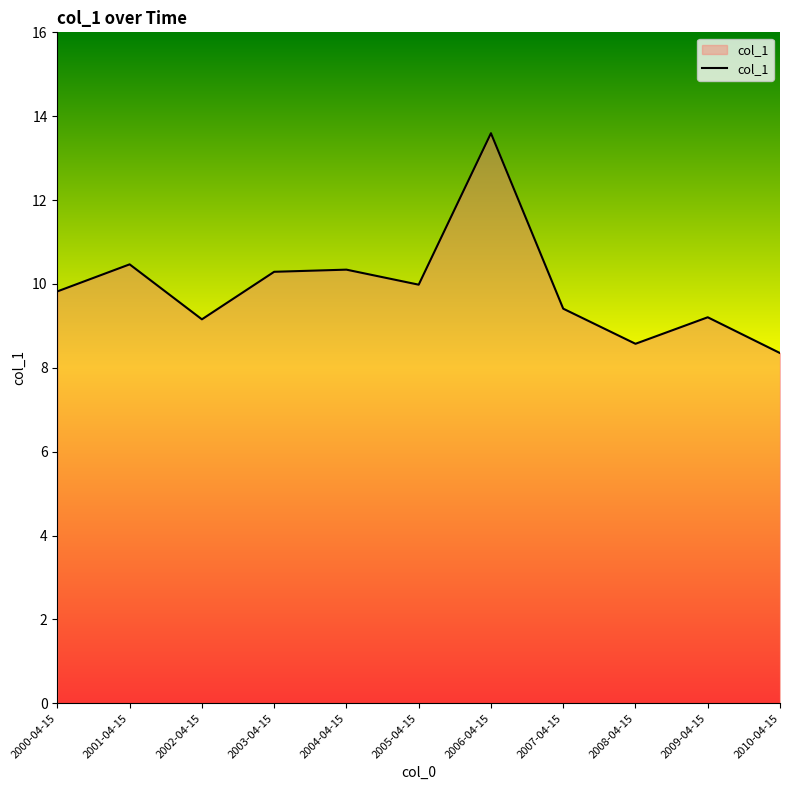

What value does the data have at 2004-04-15?

10.3